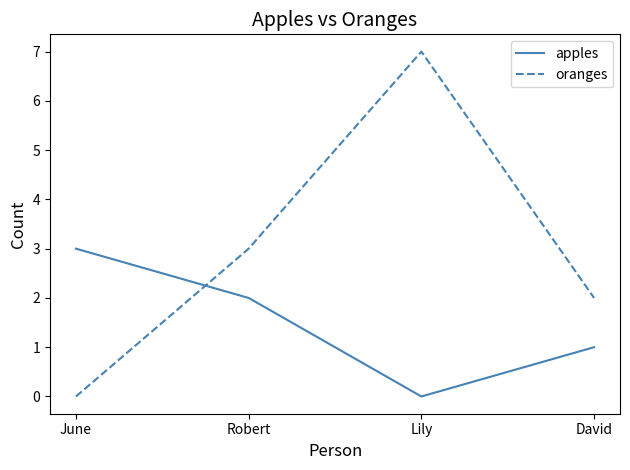

List the series in order of their overall mean, lowest first.

apples, oranges